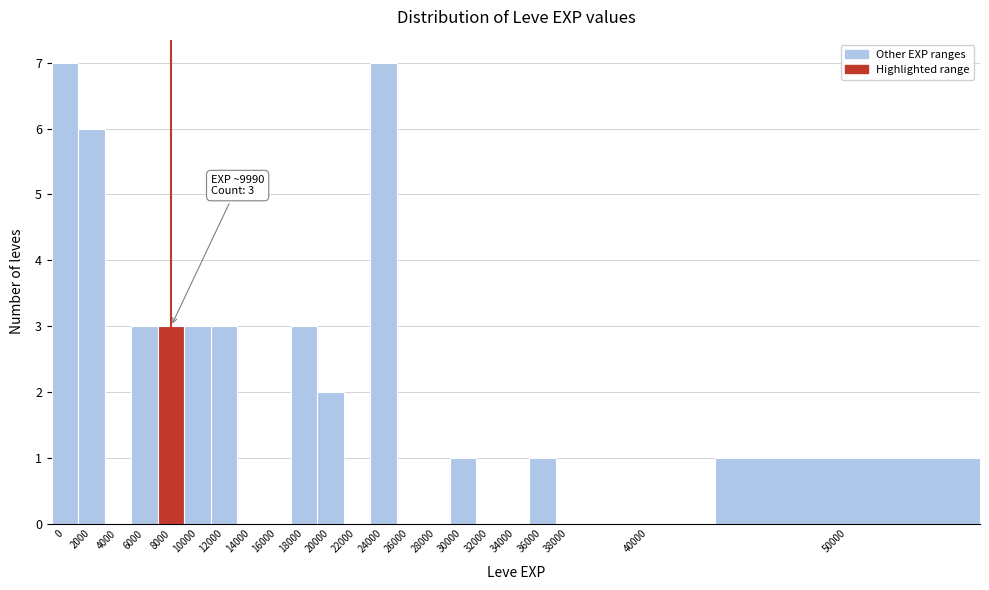

Reading left to right, list all the values displayed in this chart.

0=7	2000=6	4000=0	6000=3	8000=3	10000=3	12000=3	14000=0	16000=0	18000=3	20000=2	22000=0	24000=7	26000=0	28000=0	30000=1	32000=0	34000=0	36000=1	38000=0	40000=0	50000=1